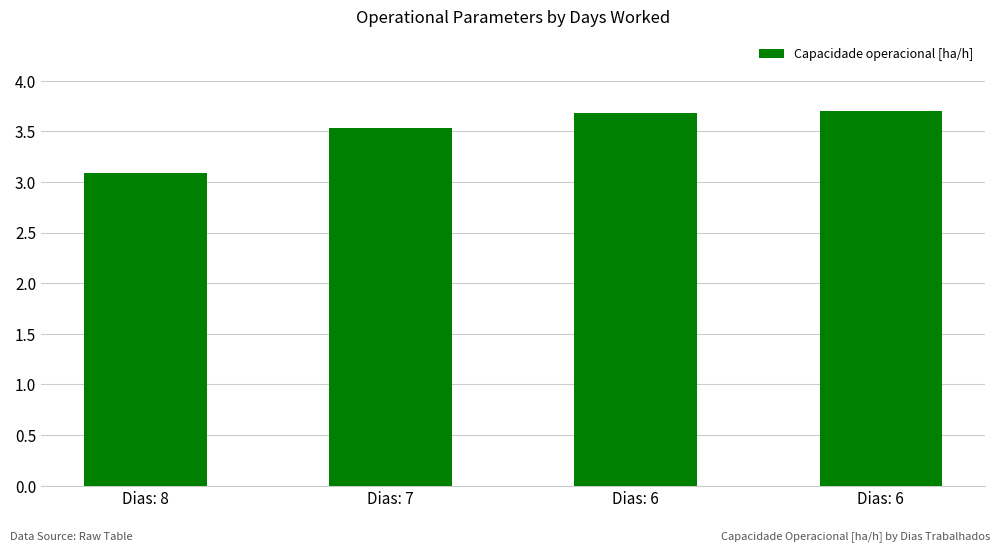

The chart shows a value of 3.7 at Dias: 6. True or false?

True